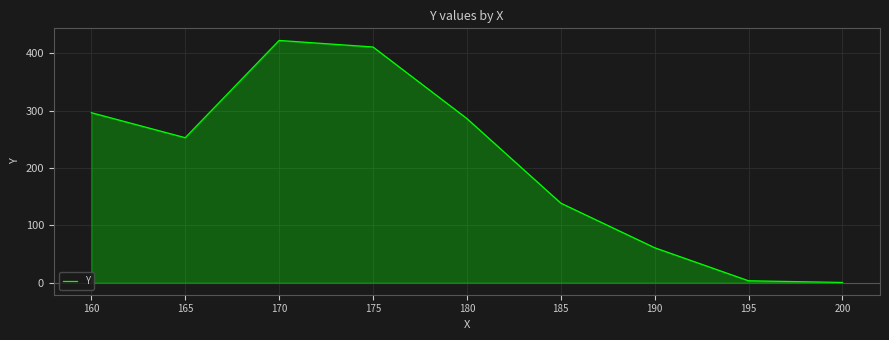

Approximately how many times larger is the value at 175 compared to 185?

3.0